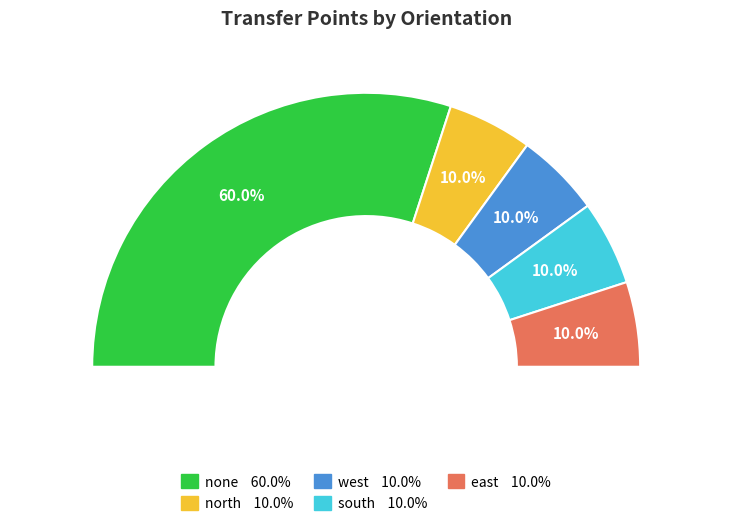

Which slice is the largest?

none